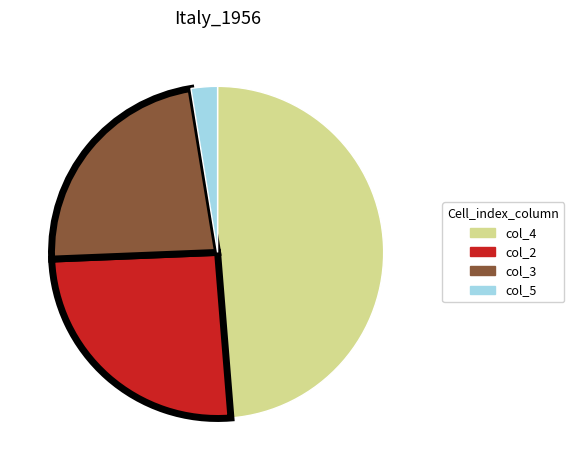

Between col_5 and col_4, which is larger?

col_4